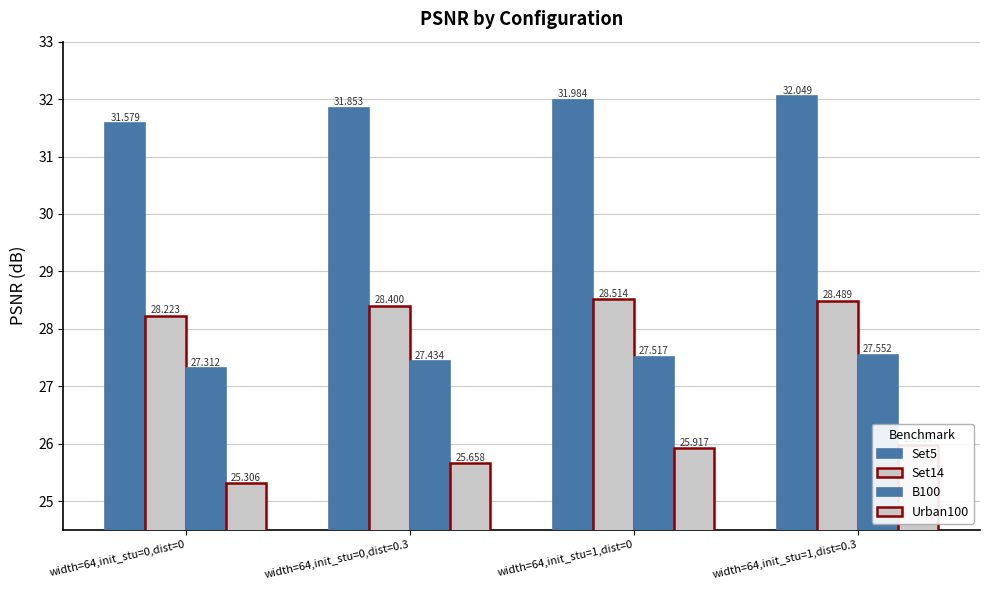

What is the smallest value displayed?

25.3